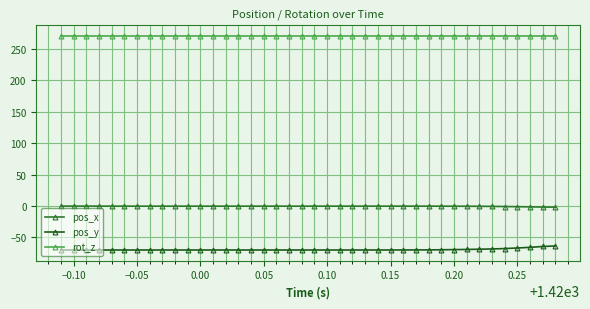

What is the value of the rot_z point at the 3rd from the left?

270.0